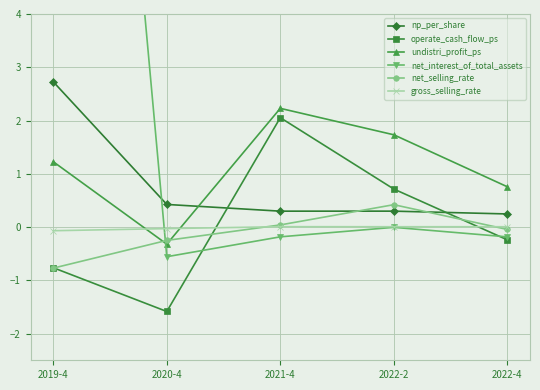

Which series ends up on top after the final intersection of net_selling_rate and gross_selling_rate?

gross_selling_rate